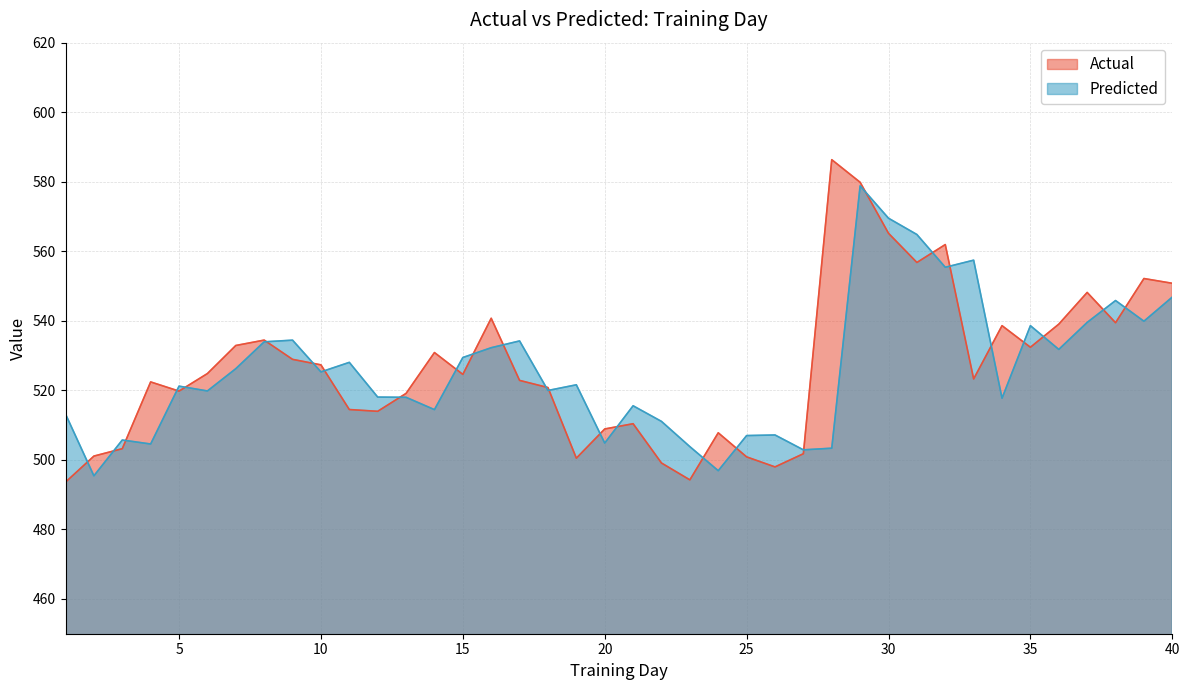

True or false: Actual and Predicted cross at least once.

True